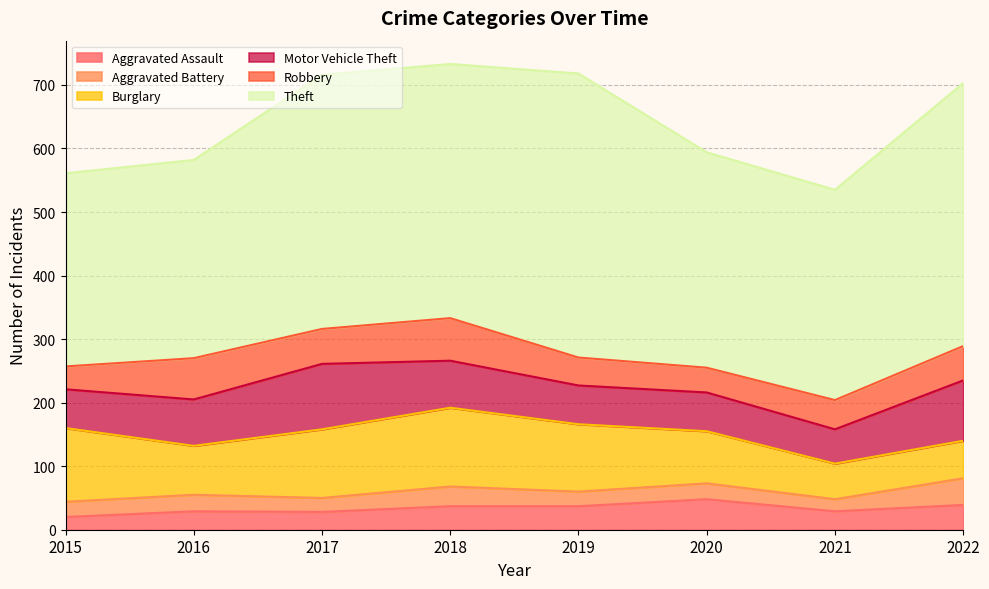

The Robbery series shows 17 at 2019. True or false?

False